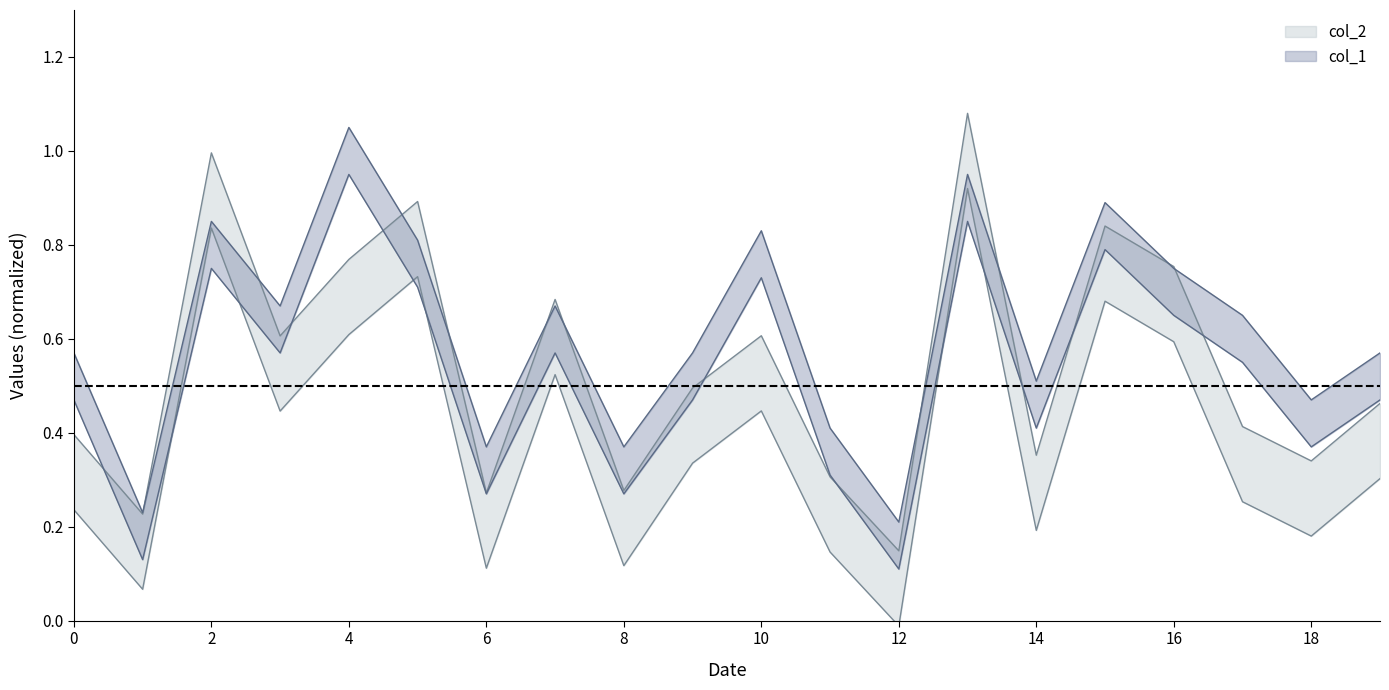

Reading left to right, transcribe all the data shown in this chart.

col_2: 0.4	0.2	1.0	0.6	0.8	0.9	0.3	0.7	0.3	0.5	0.6	0.3	0.1	1.1	0.4	0.8	0.8	0.4	0.3	0.5
col_1: 0.5	0.1	0.8	0.6	0.9	0.7	0.3	0.6	0.3	0.5	0.7	0.3	0.1	0.8	0.4	0.8	0.6	0.5	0.4	0.5